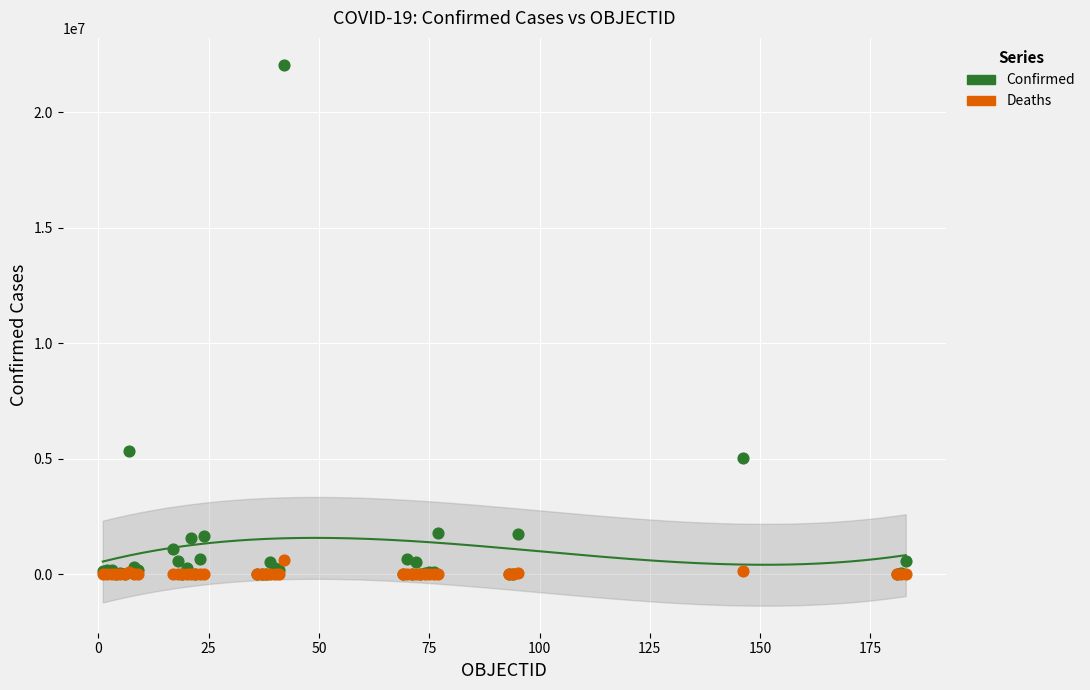

Across all series, what Y value is closest to 11021557?

5319867